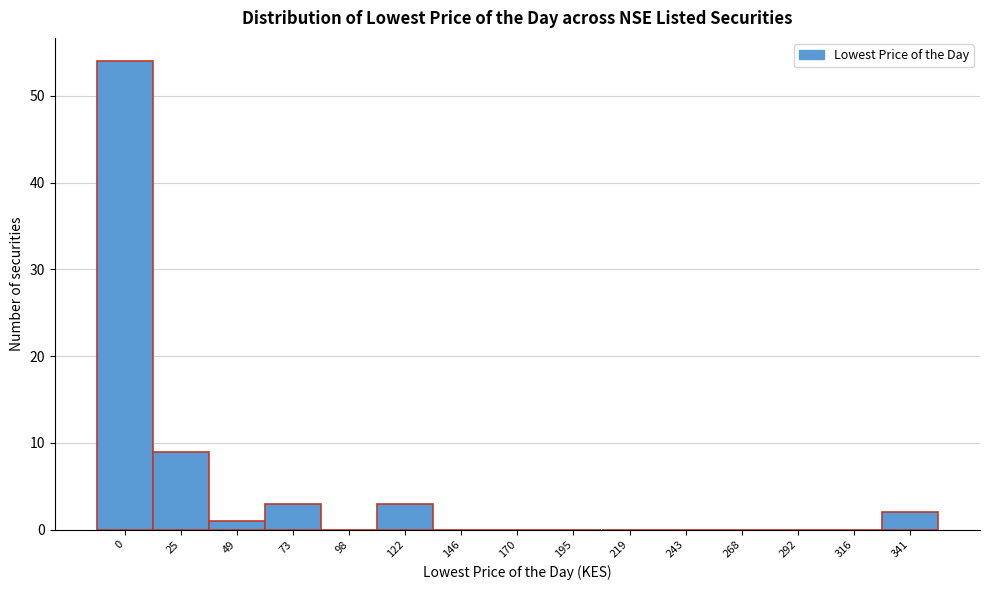

Reading left to right, transcribe all the data shown in this chart.

0=54	25=9	49=1	73=3	98=0	122=3	146=0	170=0	195=0	219=0	243=0	268=0	292=0	316=0	341=2